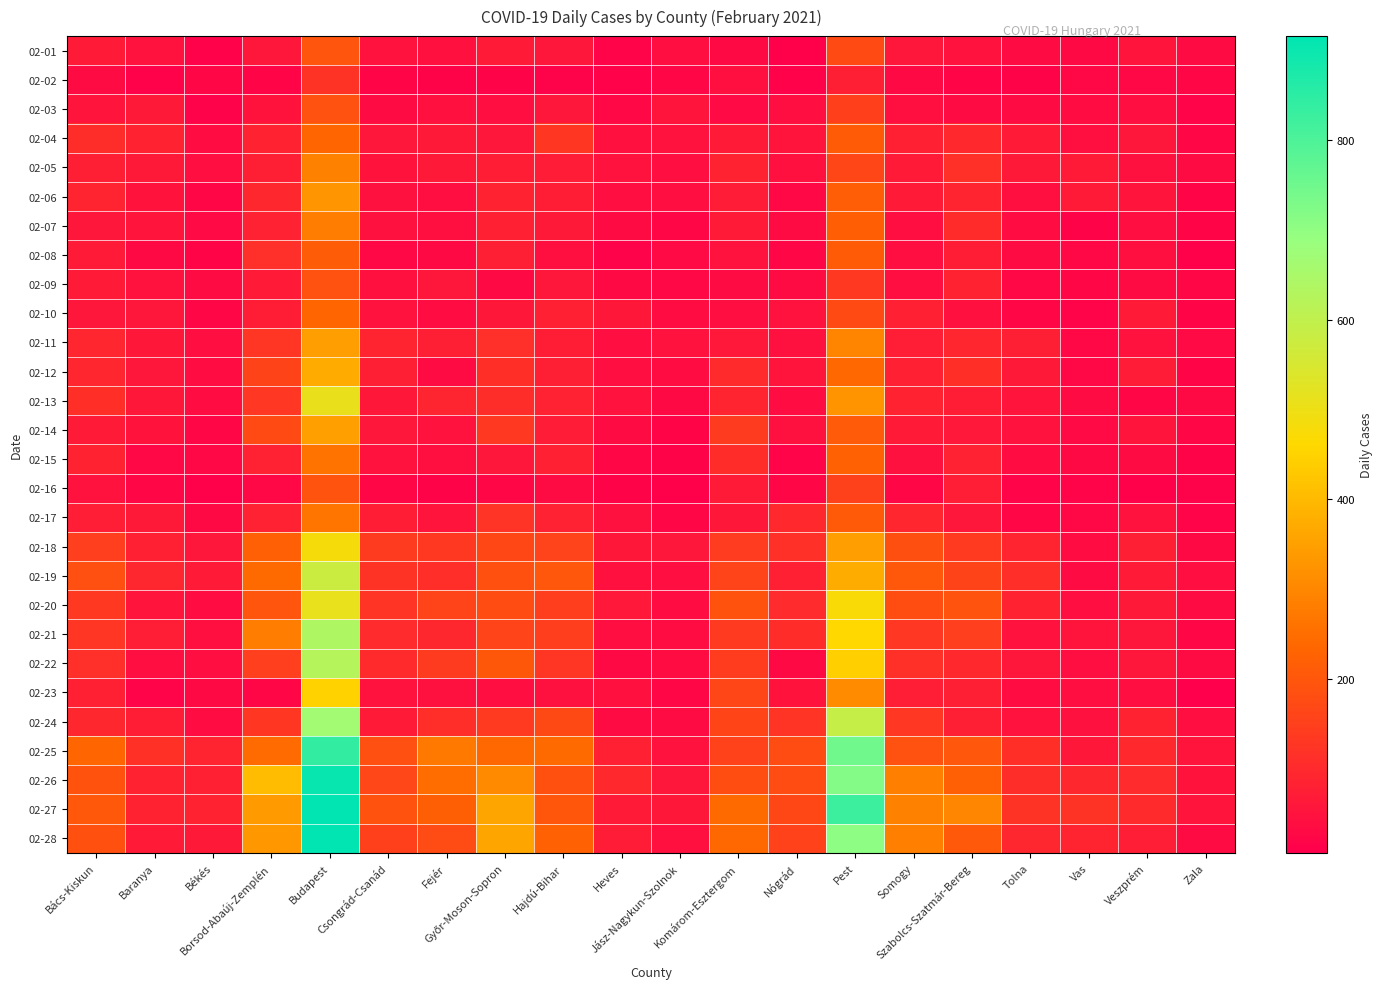

What is the total value across all series at Zala?

761